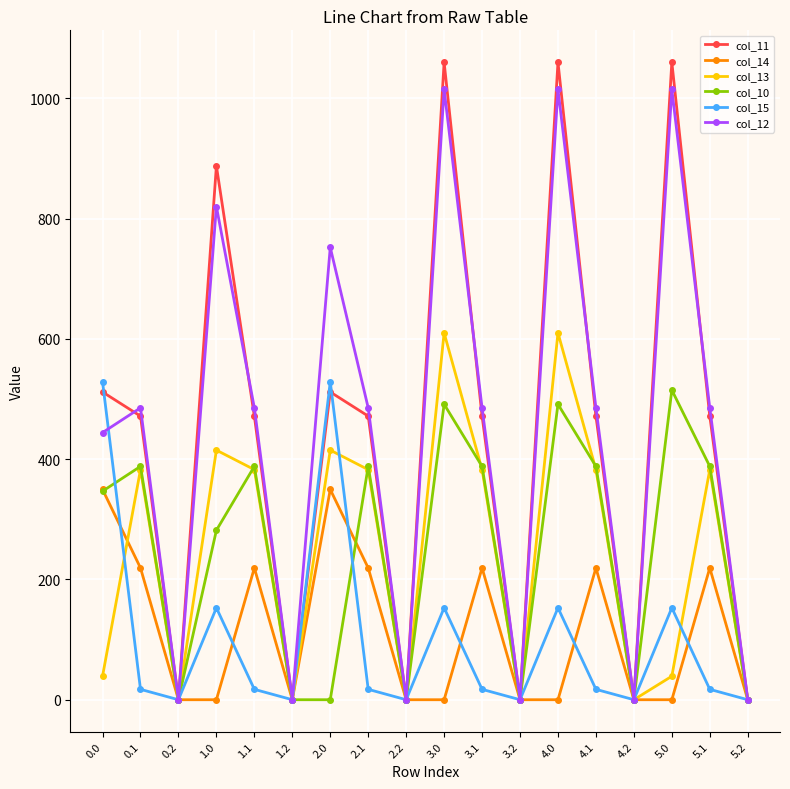

Which series has the largest range (max minus min)?

col_11